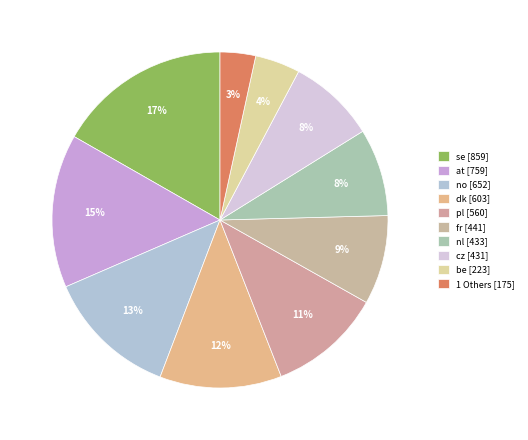

How many slices are in this pie chart?

10